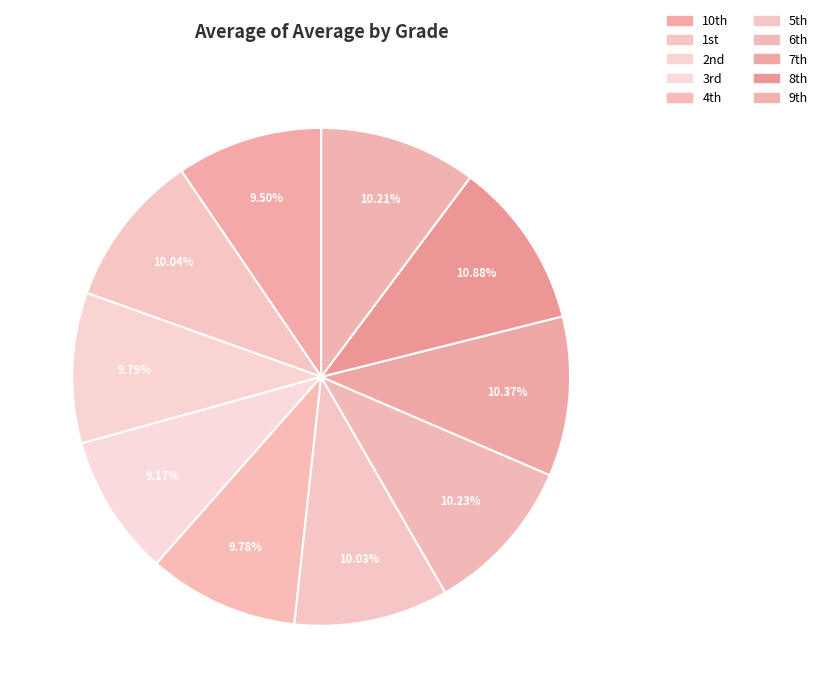

Count the number of slices in the pie.

10